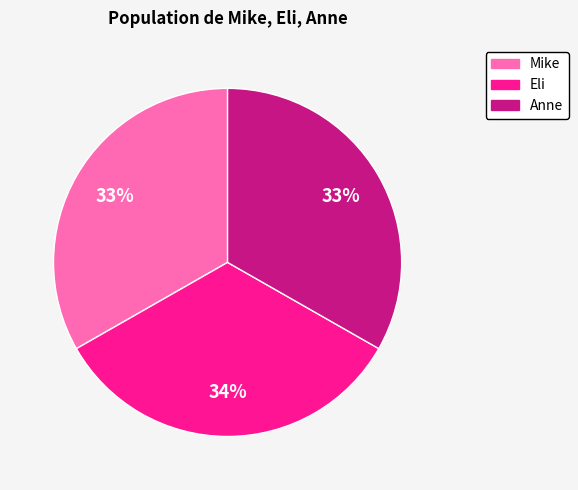

Is there a majority slice in this chart?

No